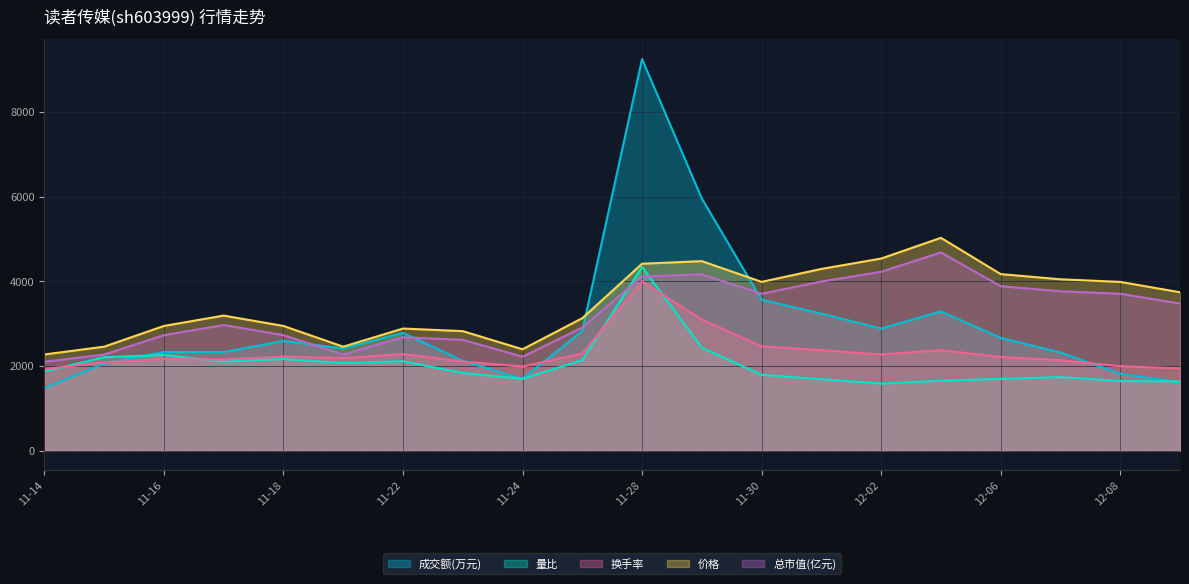

True or false: 成交额(万元) and 换手率 intersect in this chart.

True